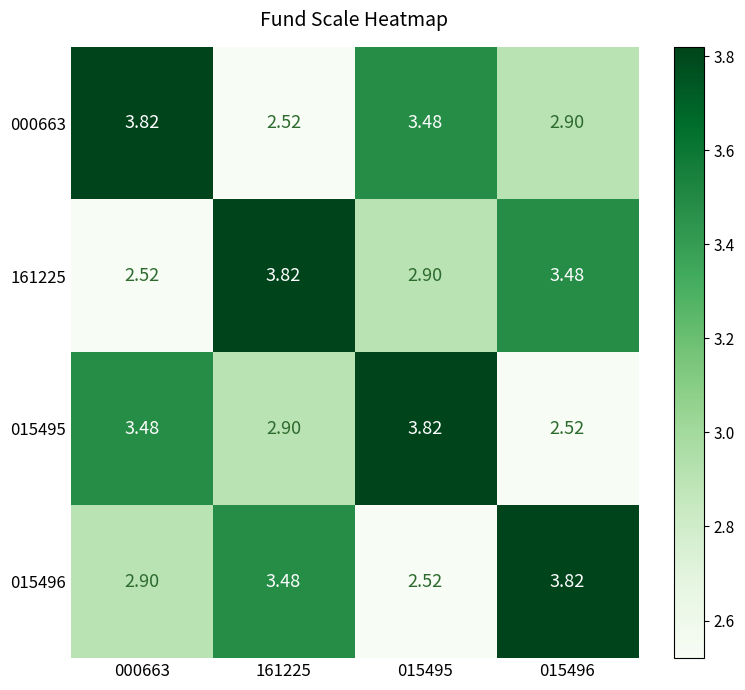

Is the value of 015495 at 000663 greater than the value of 161225 at 015495?

Yes